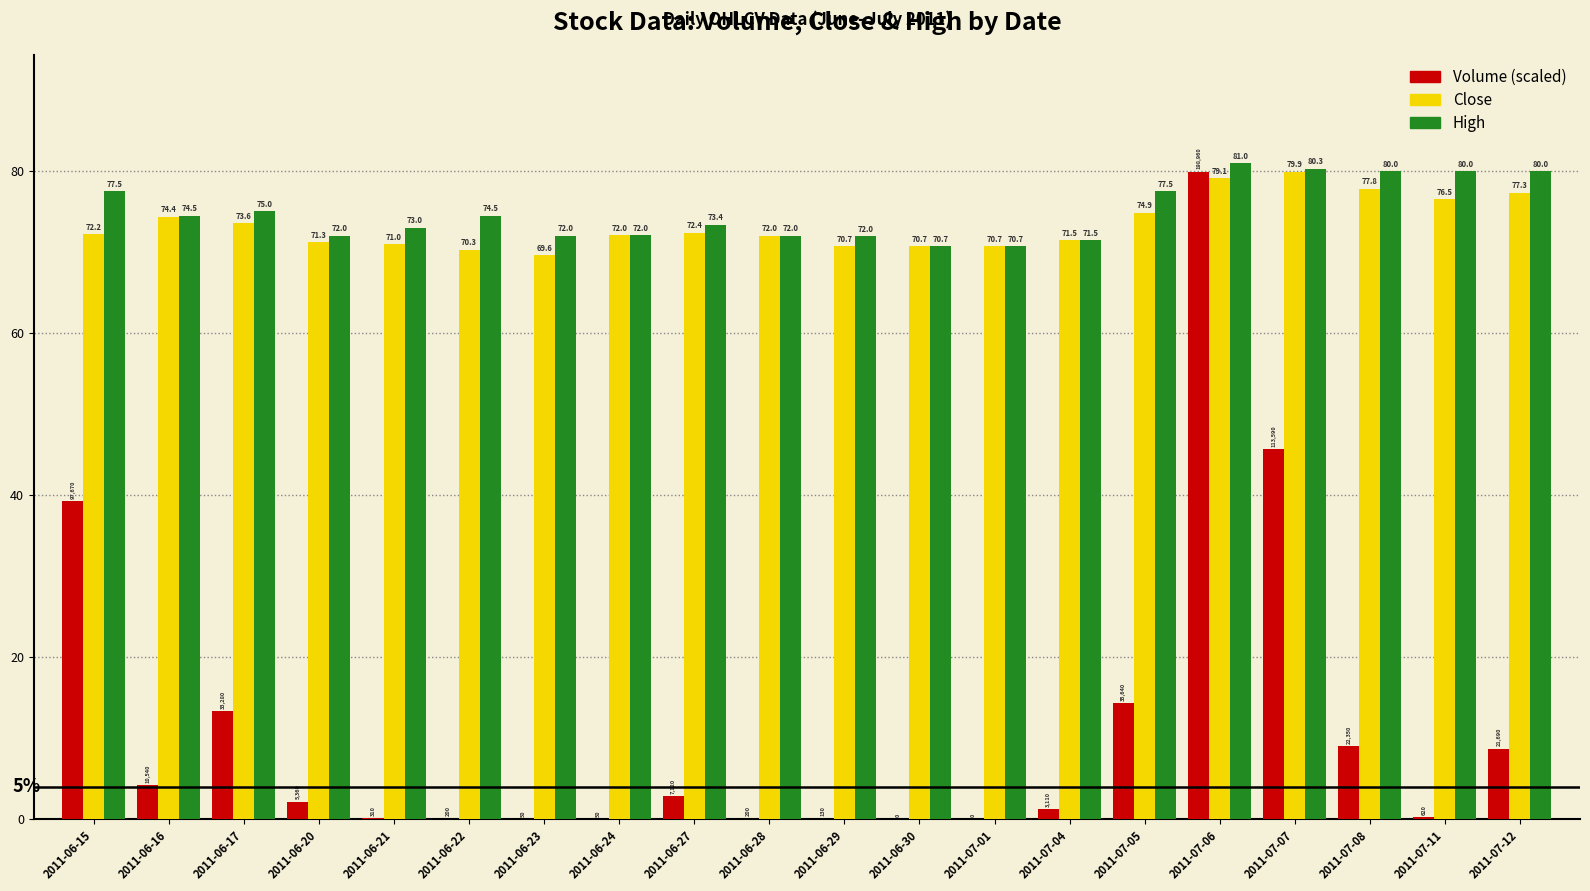

The value of High at 2011-06-21 is 73.0. True or false?

True